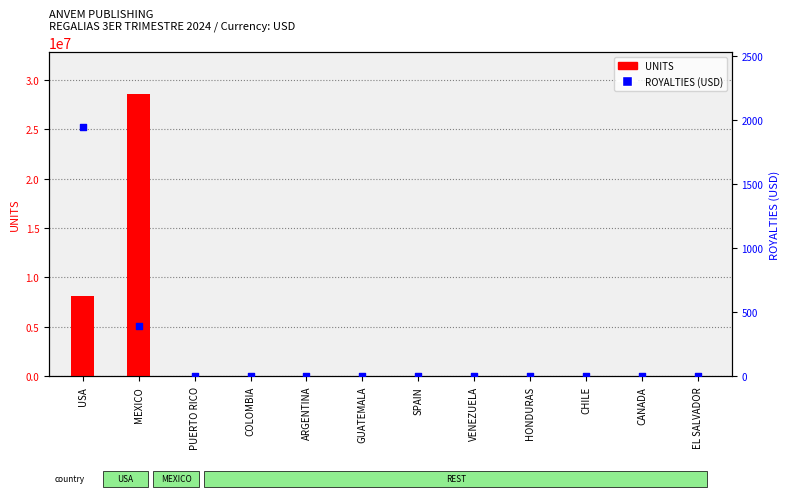

What are all the series names shown in the legend?

UNITS, ROYALTIES (USD)